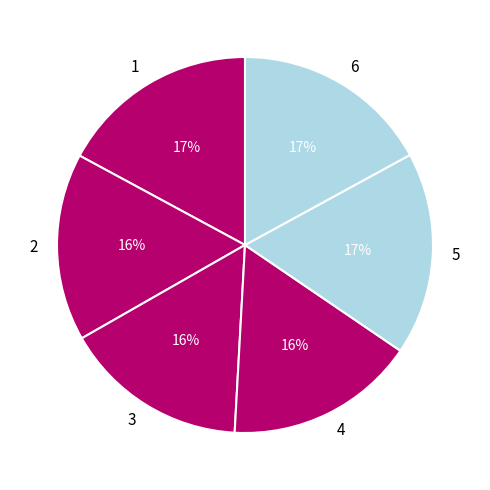

Which has a higher value, 4 or 6?

6